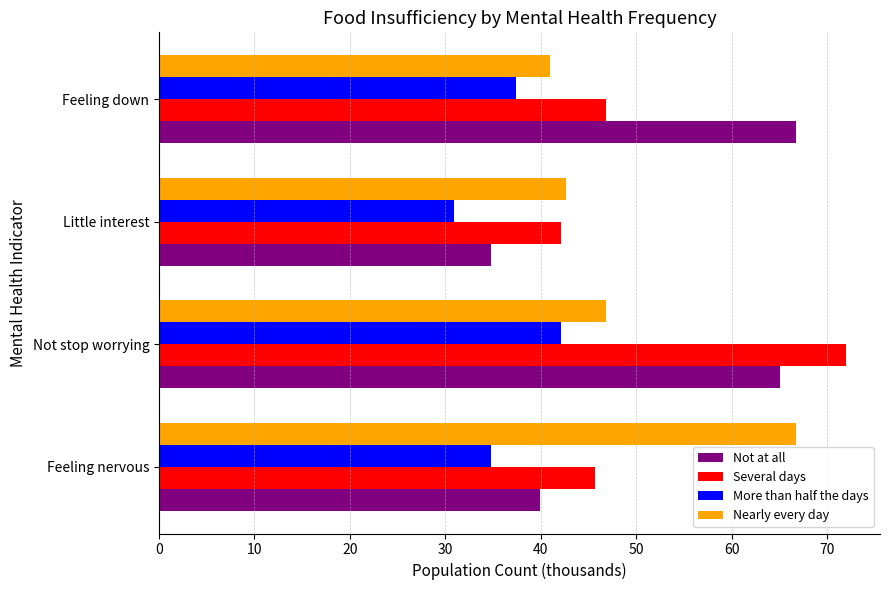

Which category has the highest value in the Several days series?

Not stop worrying